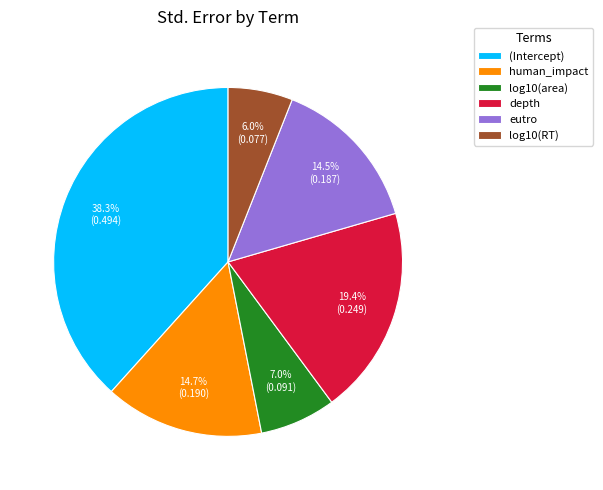

Is there any slice that represents more than half of the pie?

No